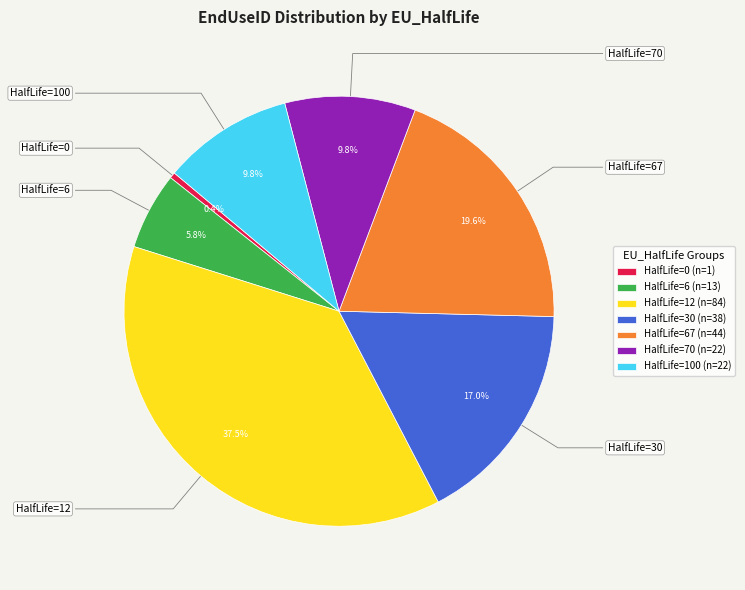

Does HalfLife=0 (n=1) account for over 50% of the chart?

No